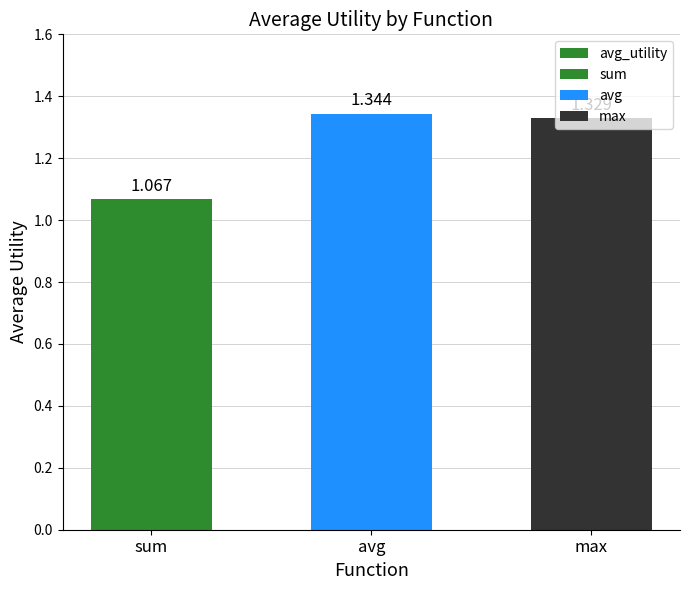

What is the sum of the values at avg and max?

2.7